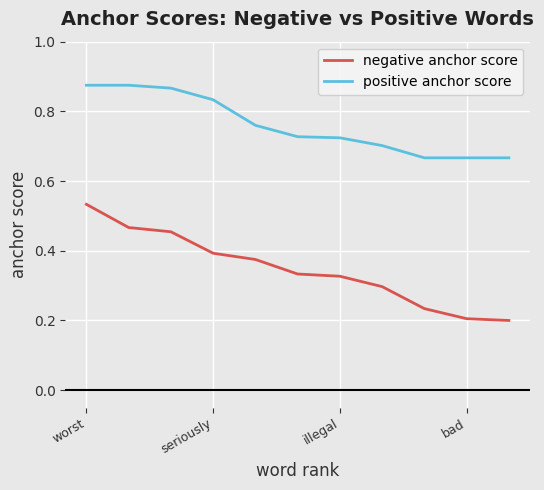

Which series has the largest total across all categories?

positive anchor score